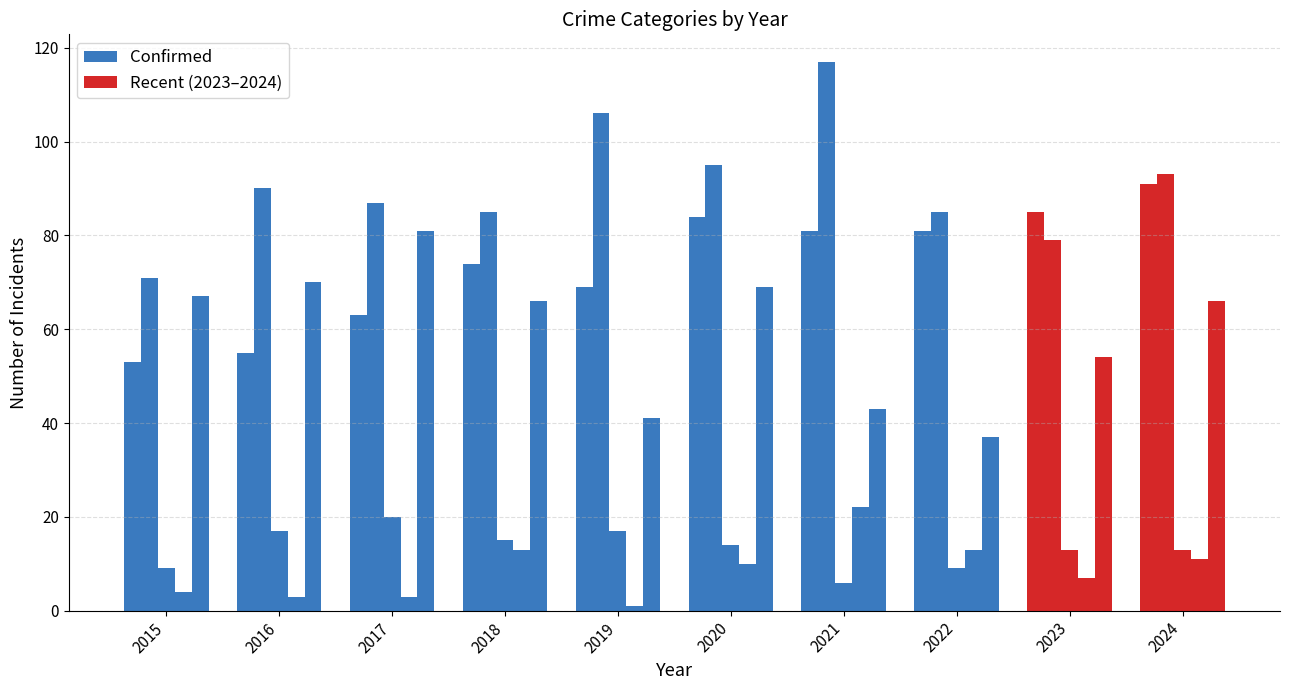

True or false: Aggravated Battery has a value of 54 at 2016.

False